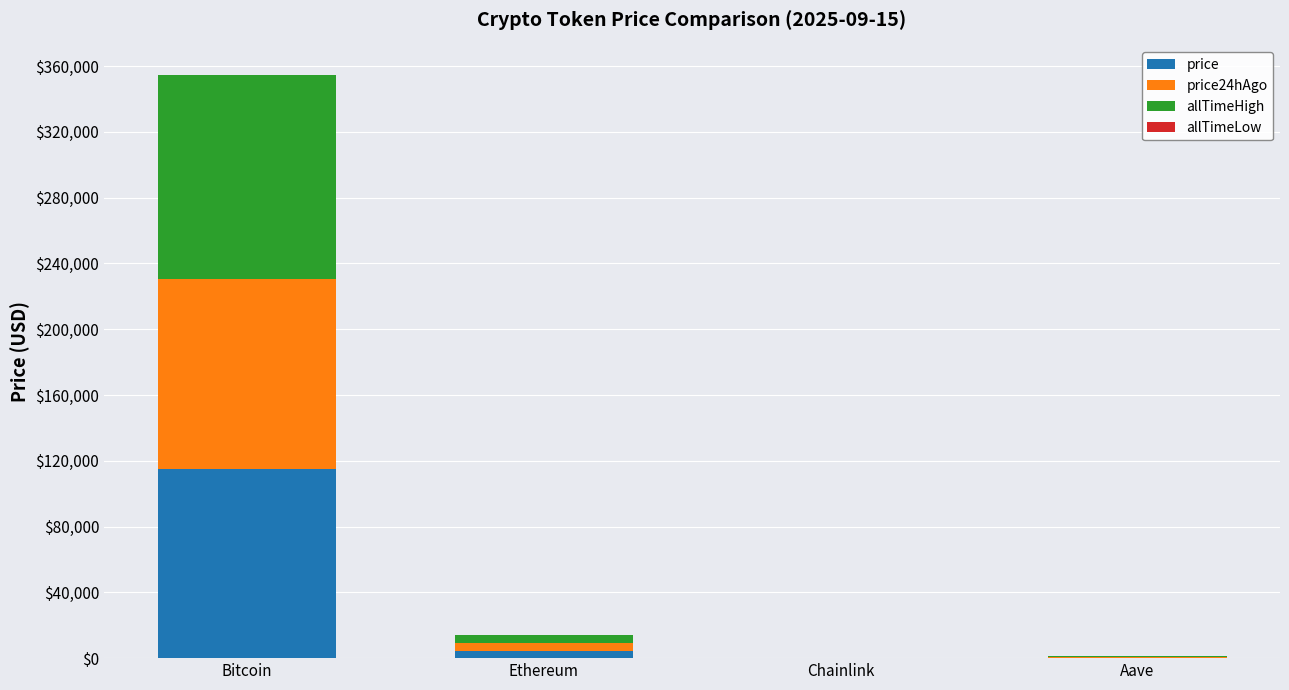

What is the highest value of the price series?

114814.0